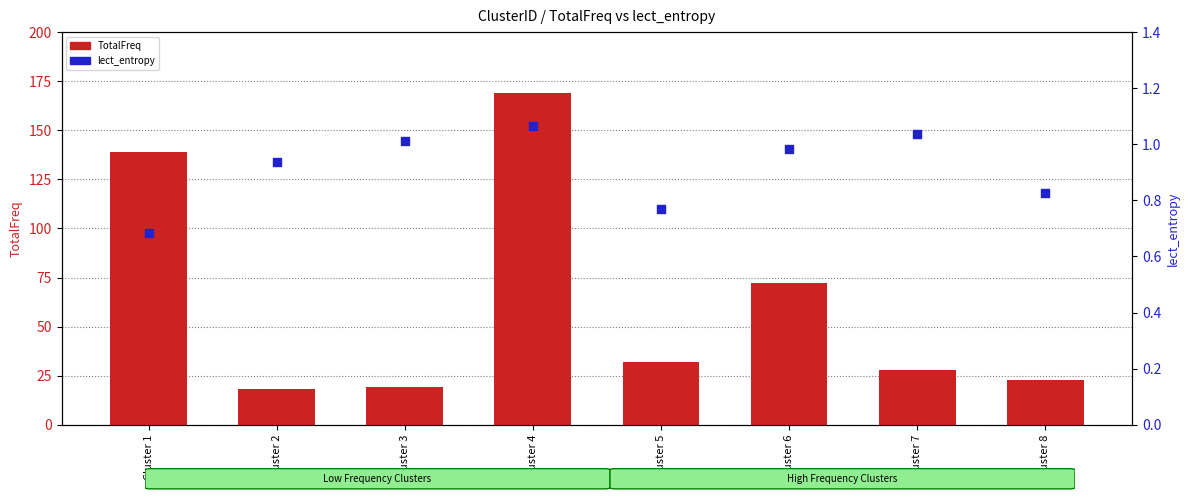

Is the value of TotalFreq at Cluster 5 greater than the value of lect_entropy at Cluster 4?

Yes